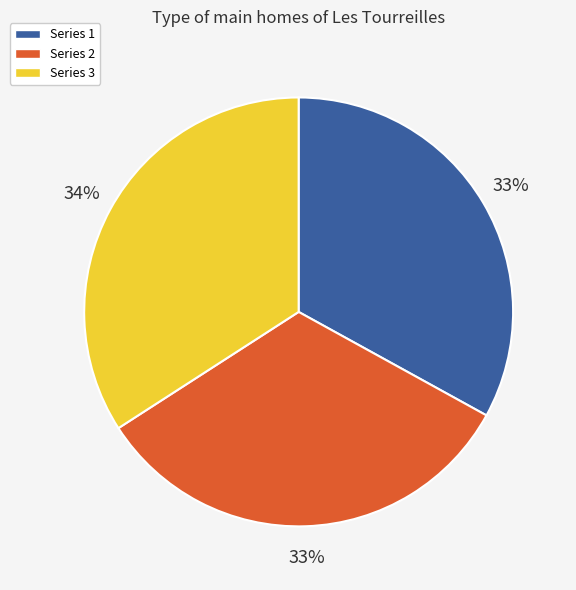

To the nearest percent, what is the average slice percentage?

33%